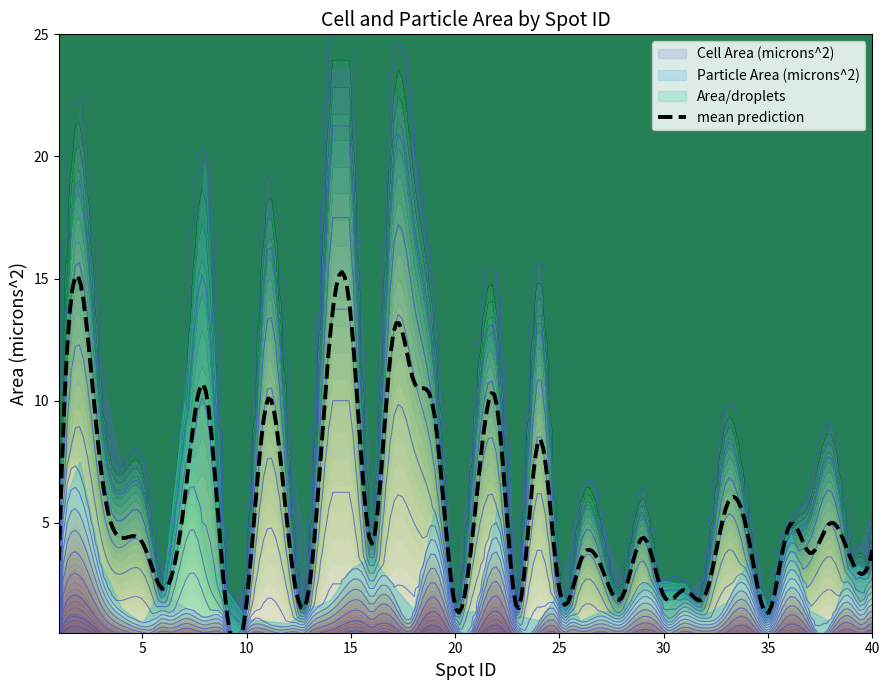

The Area/droplets series shows 3.1 at 15. True or false?

True